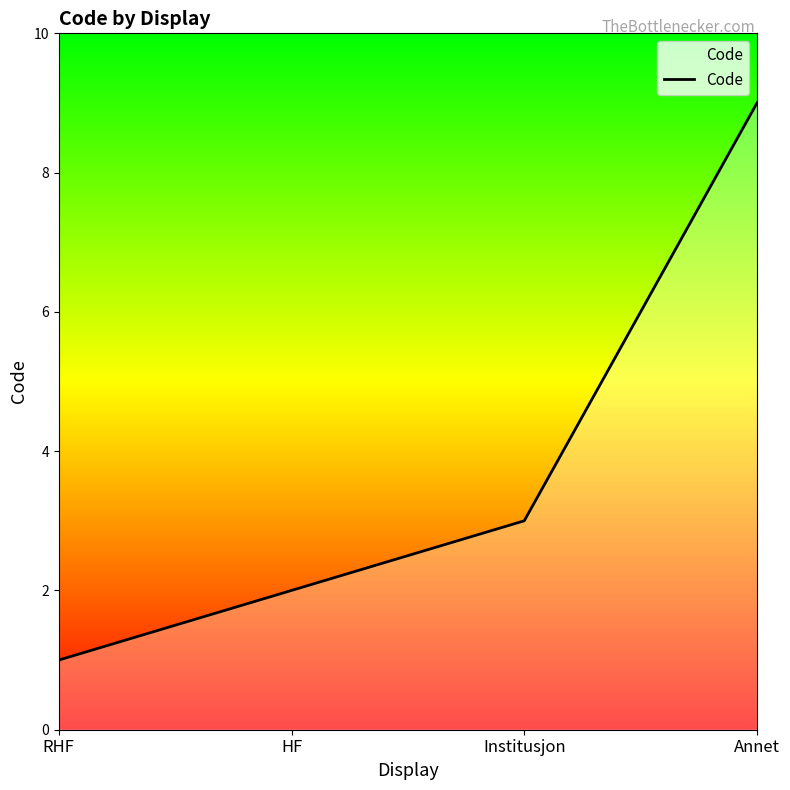

Reading left to right, what are all the values shown in this chart?

RHF=1	HF=2	Institusjon=3	Annet=9